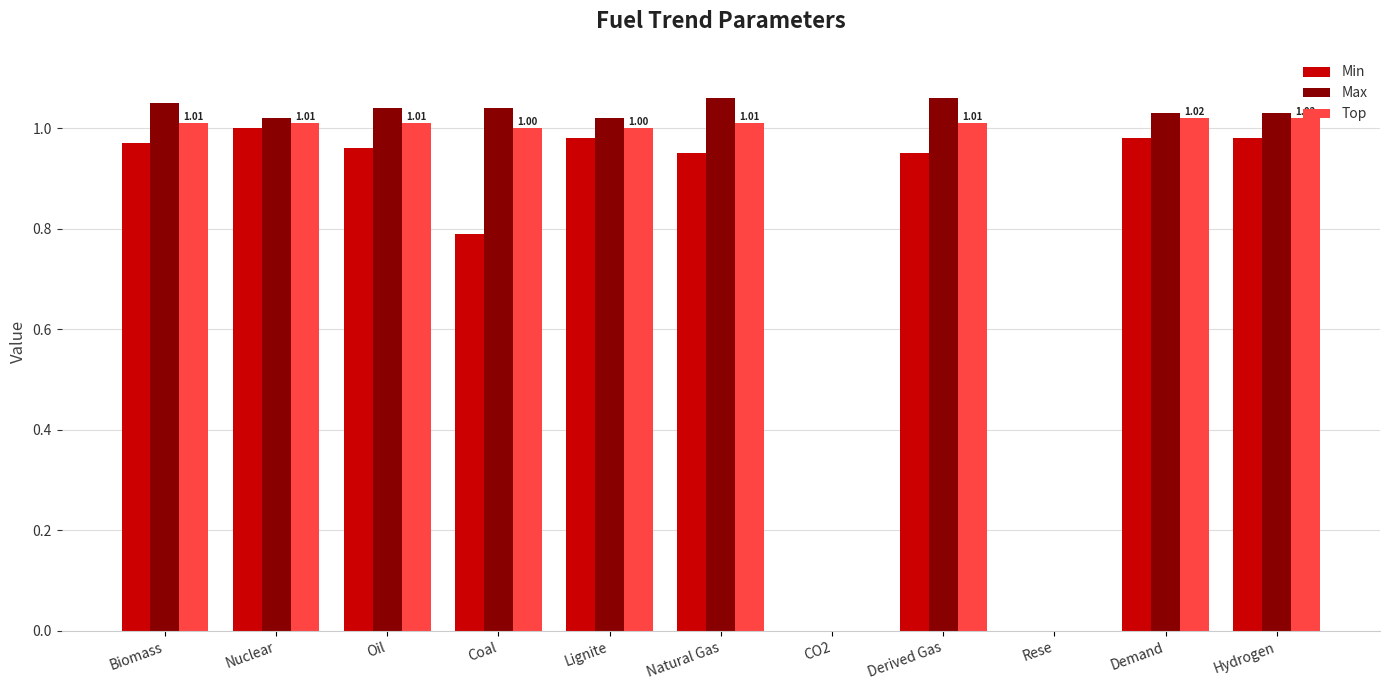

What is the total value across all series at Lignite?

3.0